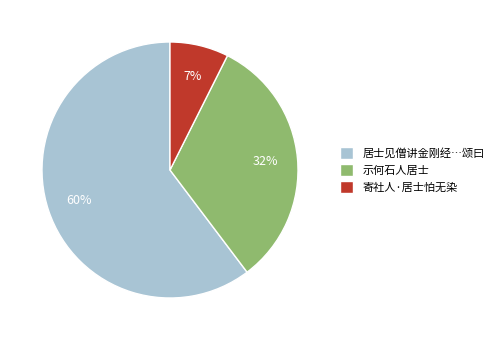

Is it true that 寄社人·居士怕无染 is 7% of the pie?

True